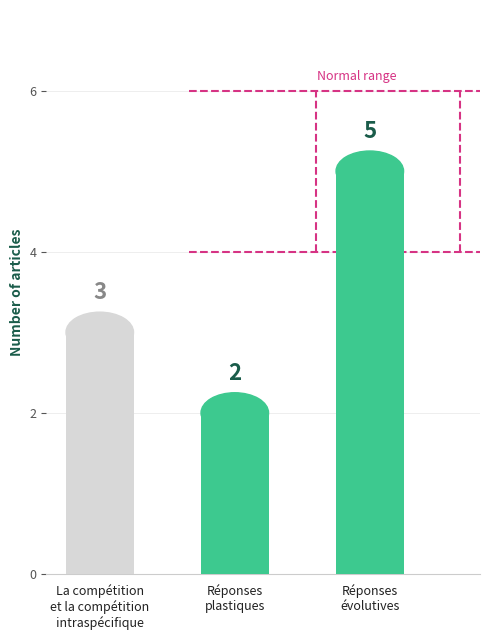

What is the change in value from La compétition
et la compétition
intraspécifique to Réponses
évolutives?

+2